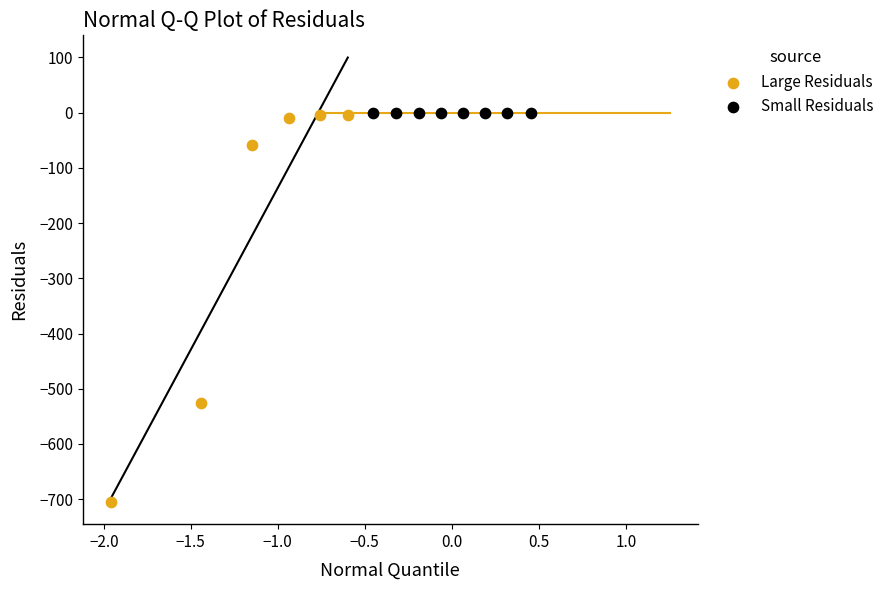

Which series has the widest spread of Y values?

Large Residuals